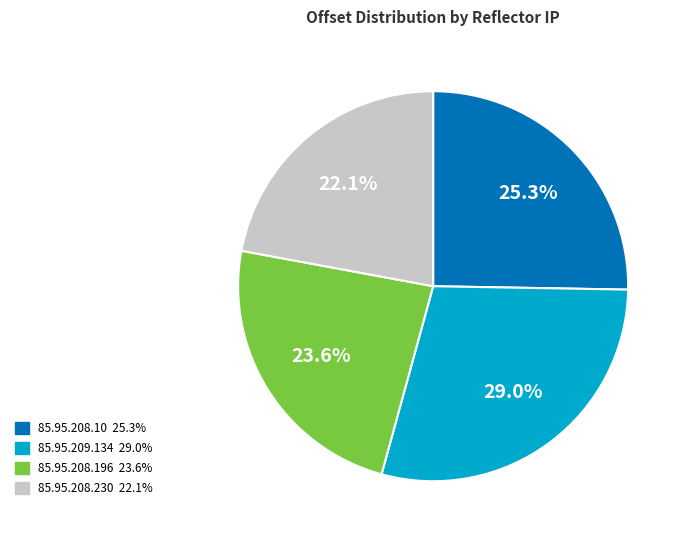

Does 85.95.208.230 represent more than half of the total?

No